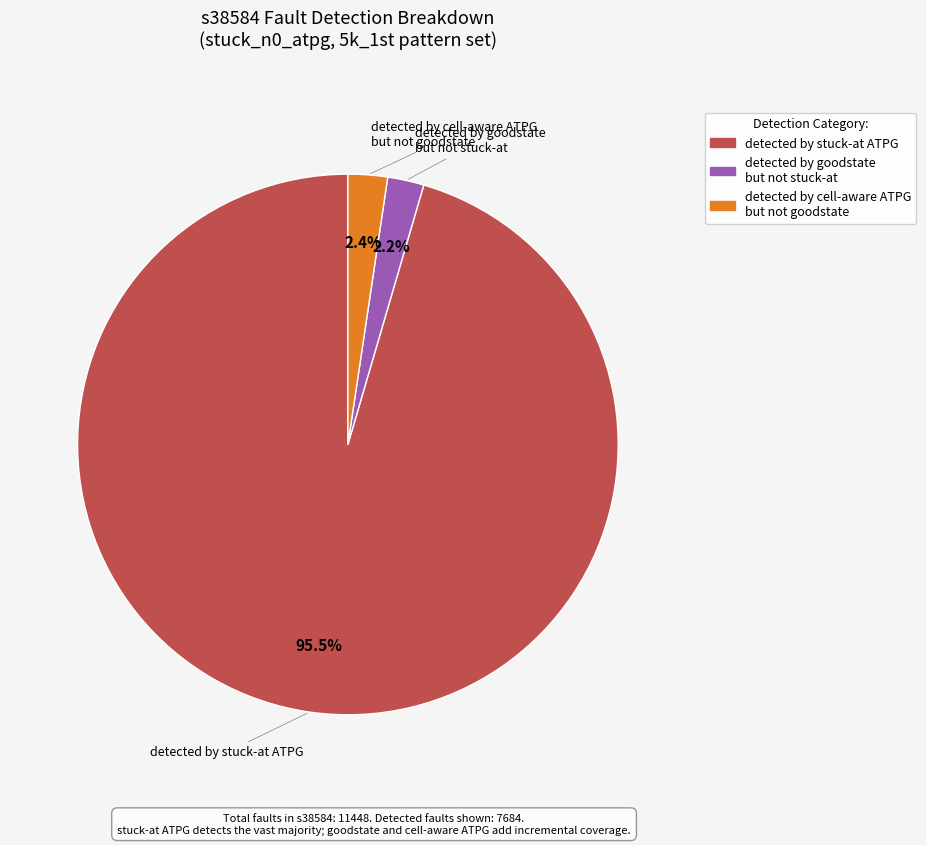

What is the largest slice in the pie chart?

detected by stuck-at ATPG